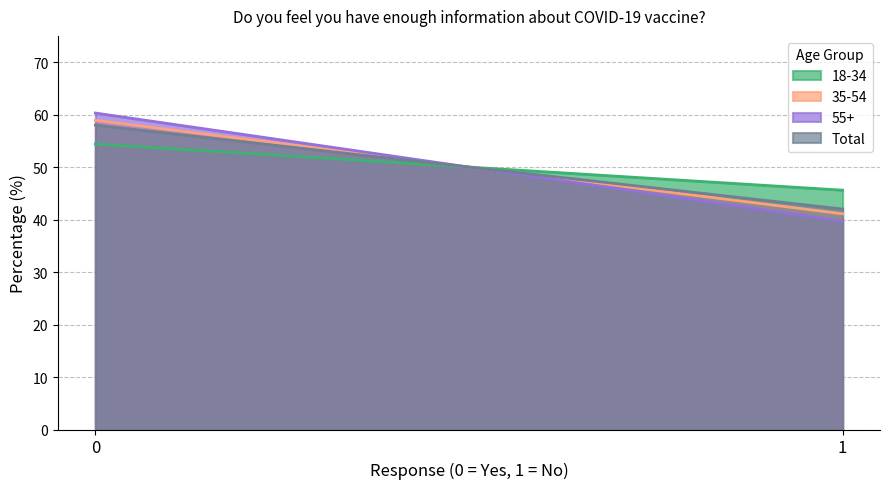

What is the greatest value displayed?

60.3